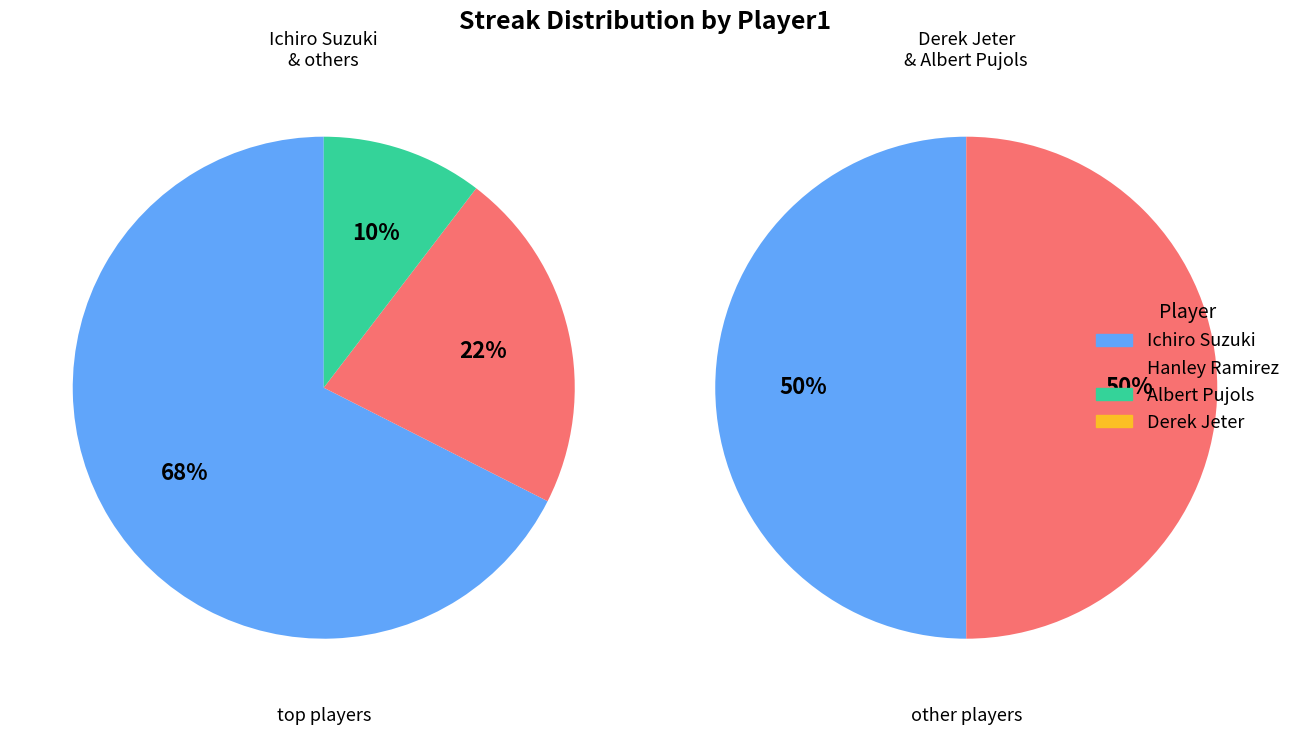

Which slice is the smallest?

Albert Pujols